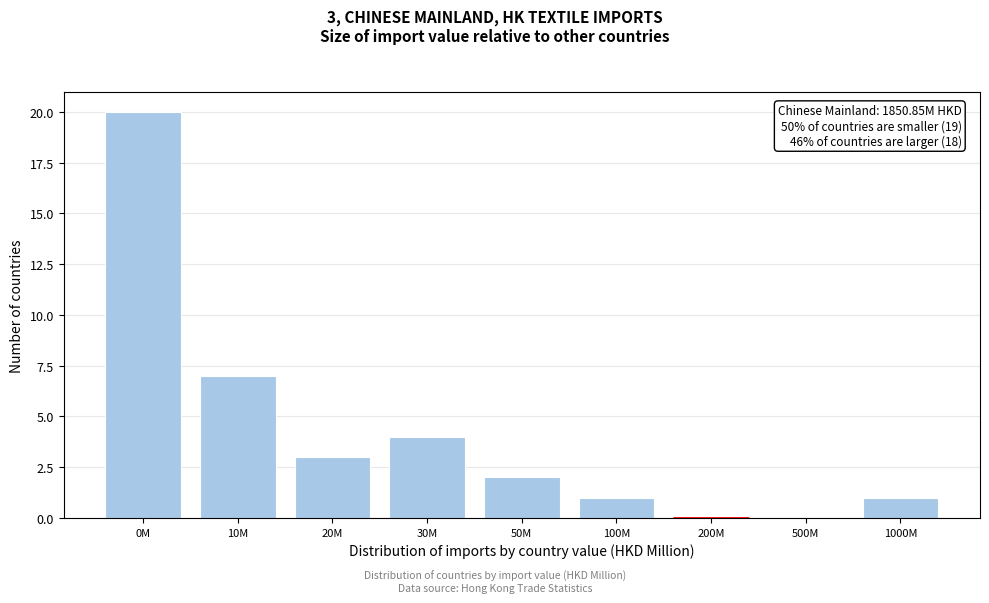

Reading left to right, list all the values displayed in this chart.

0M=20	10M=7	20M=3	30M=4	50M=2	100M=1	200M=0	500M=0	1000M=1